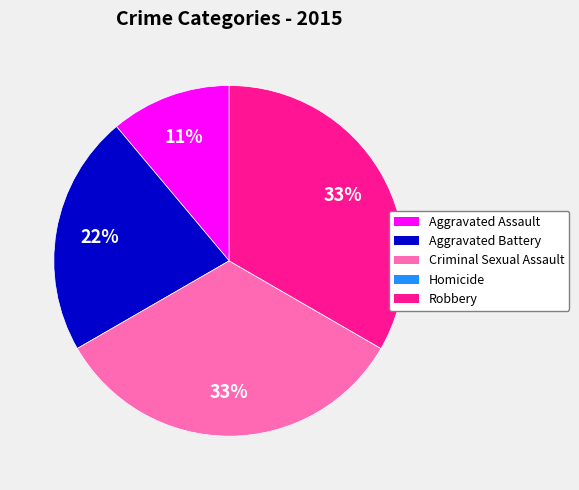

Is it true that Criminal Sexual Assault is 33% of the pie?

True